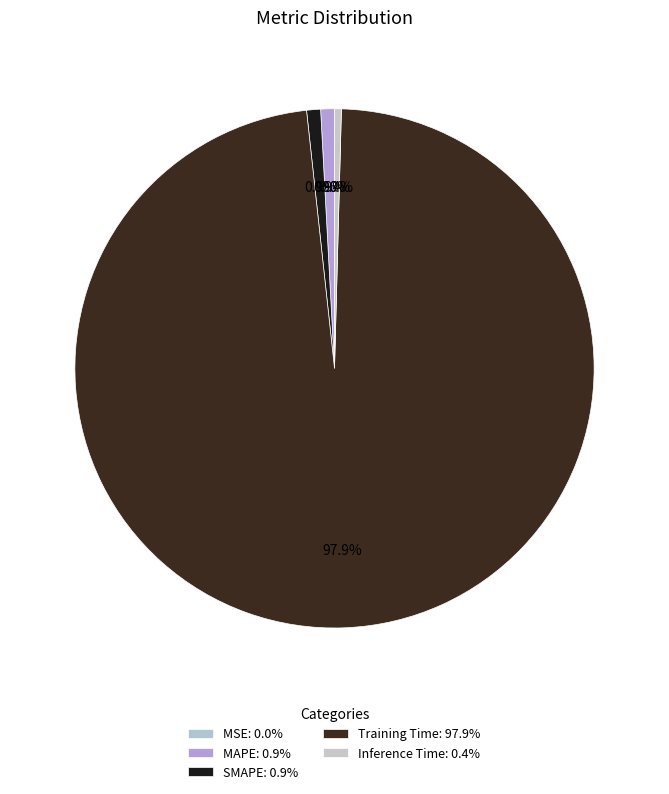

To the nearest percent, what is the average slice percentage?

20%